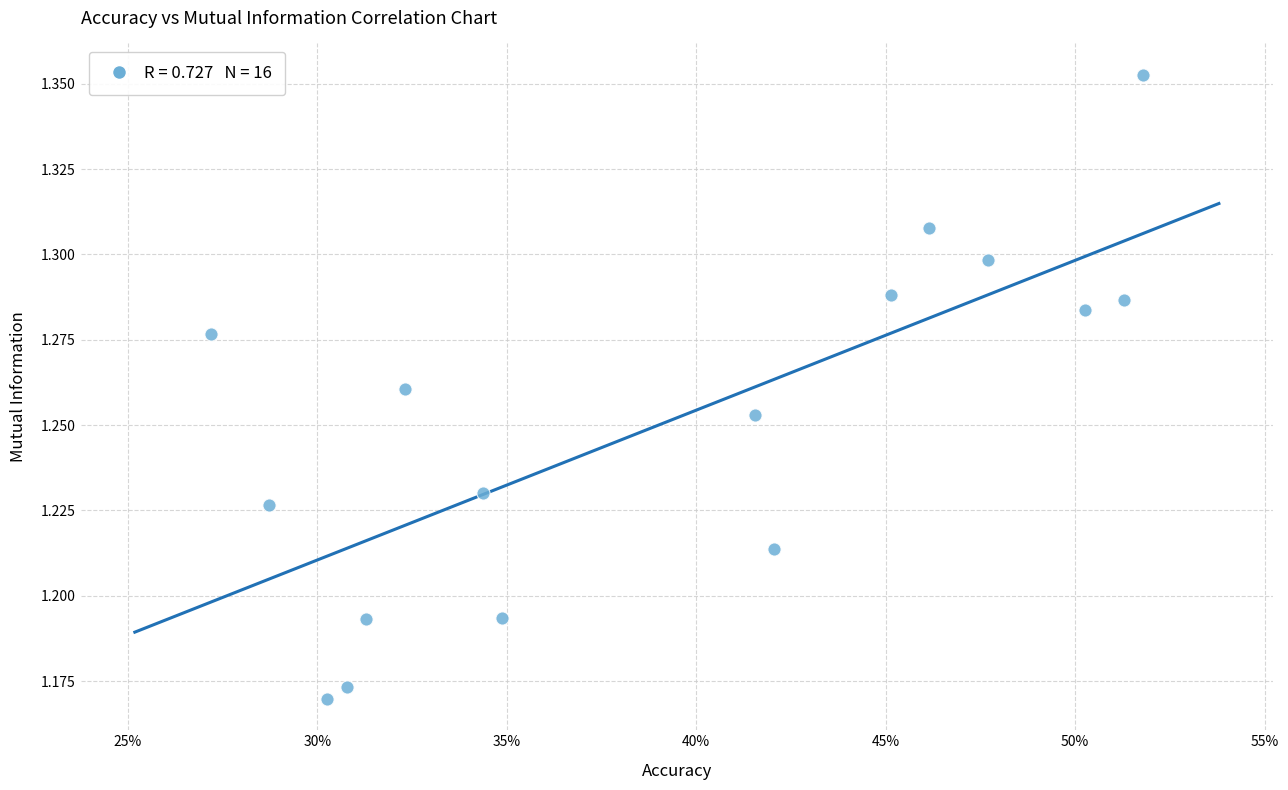

Count the number of points in this scatter plot.

16